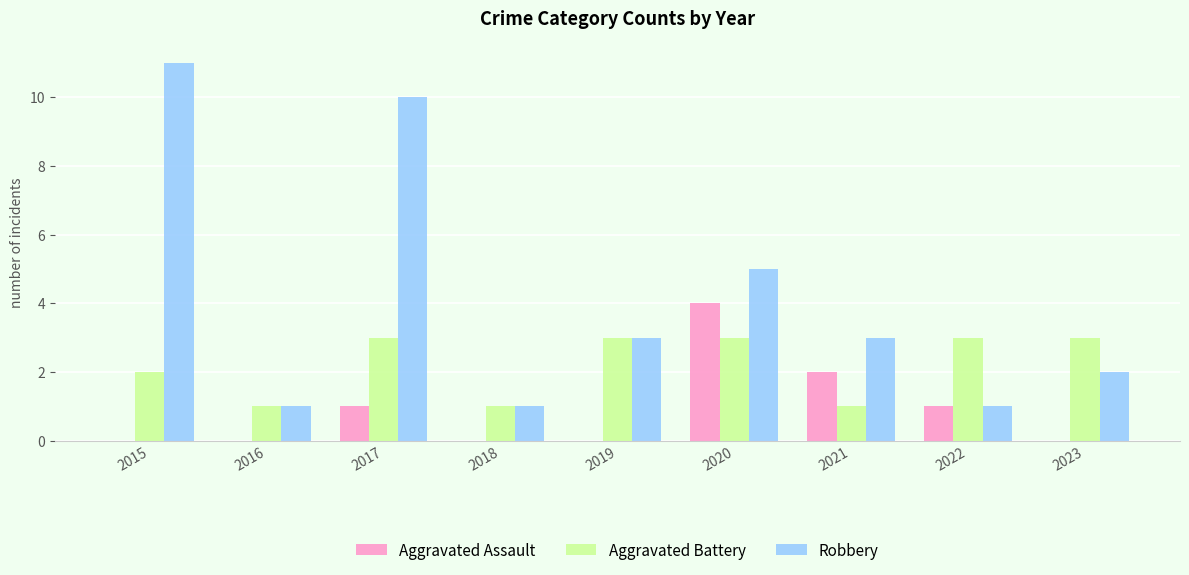

Which series has the widest spread of values?

Robbery